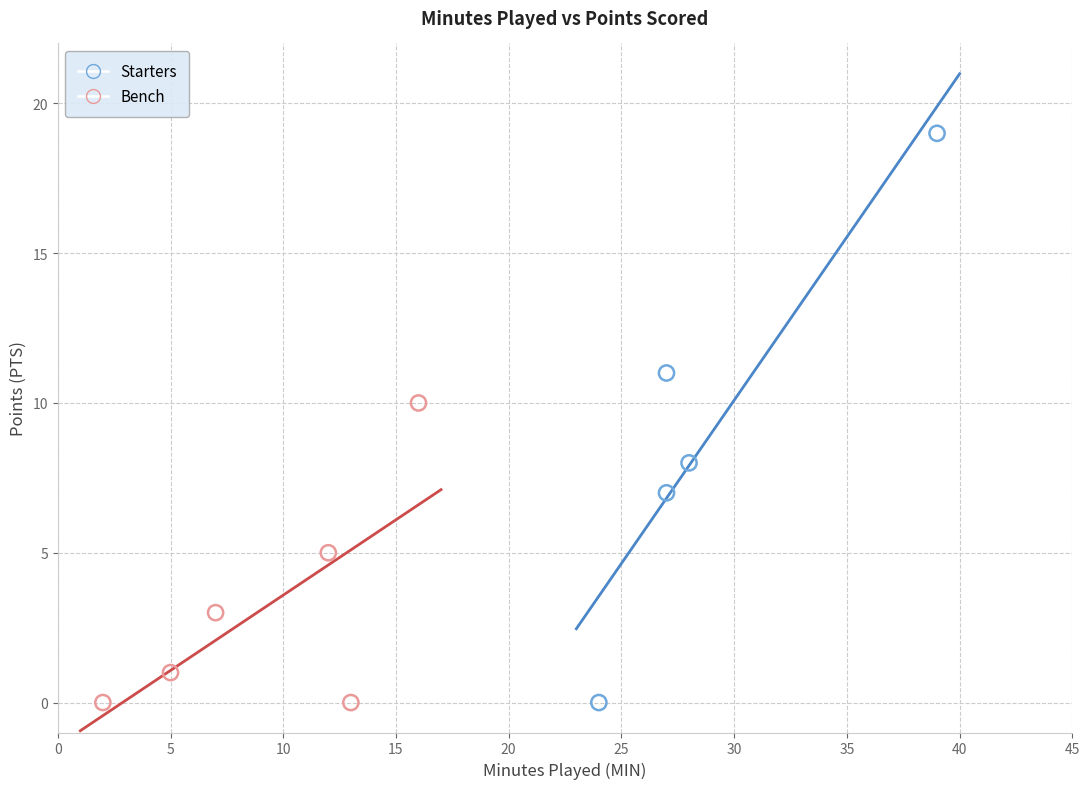

Which series has the largest Y range (max minus min)?

Starters